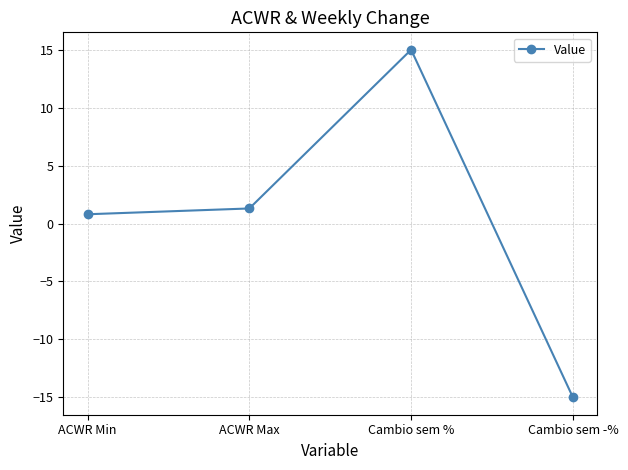

Where does the data first go above 1?

ACWR Max